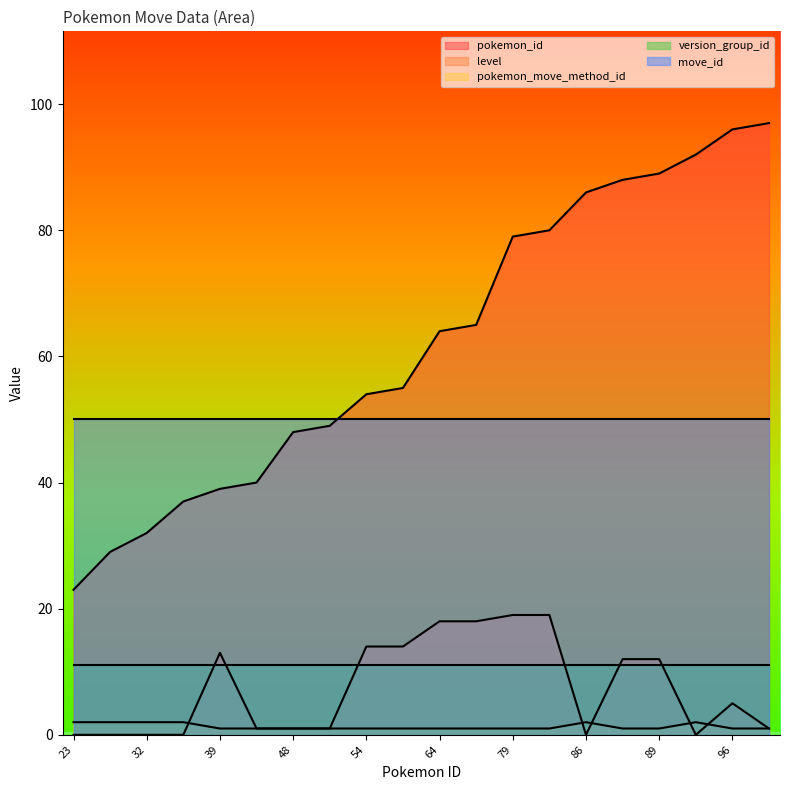

How many interior local valleys does the level series have?

2